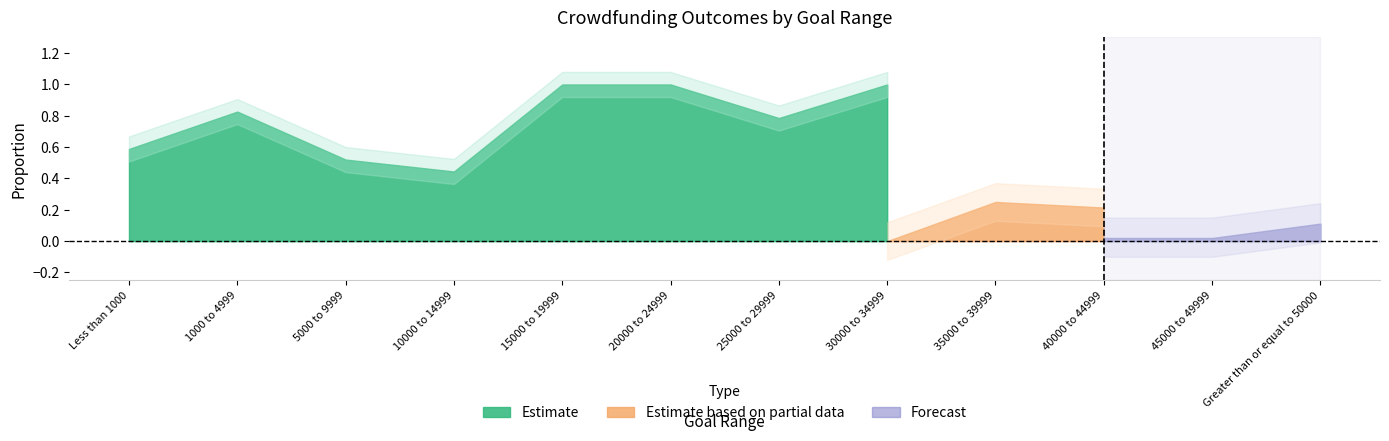

Where is Percentage Canceled nearest to the value 0?

10000 to 14999